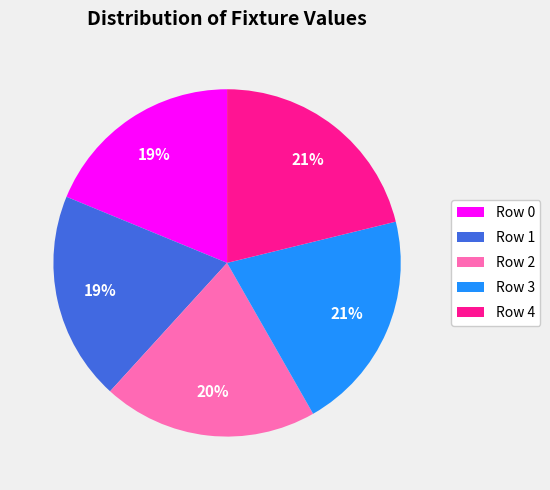

Does Row 0 account for over 50% of the chart?

No